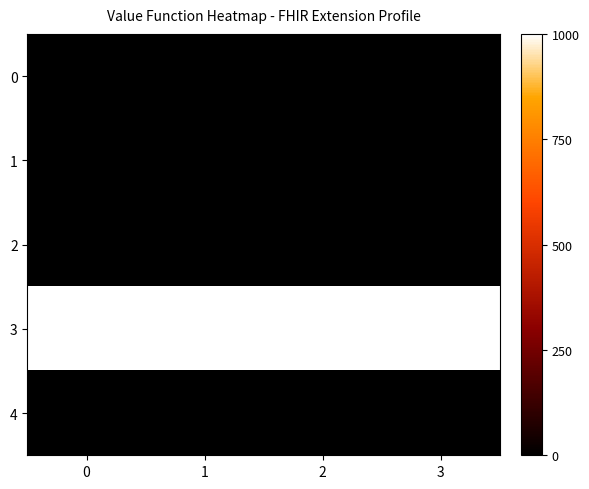

How many series are shown in this chart?

5